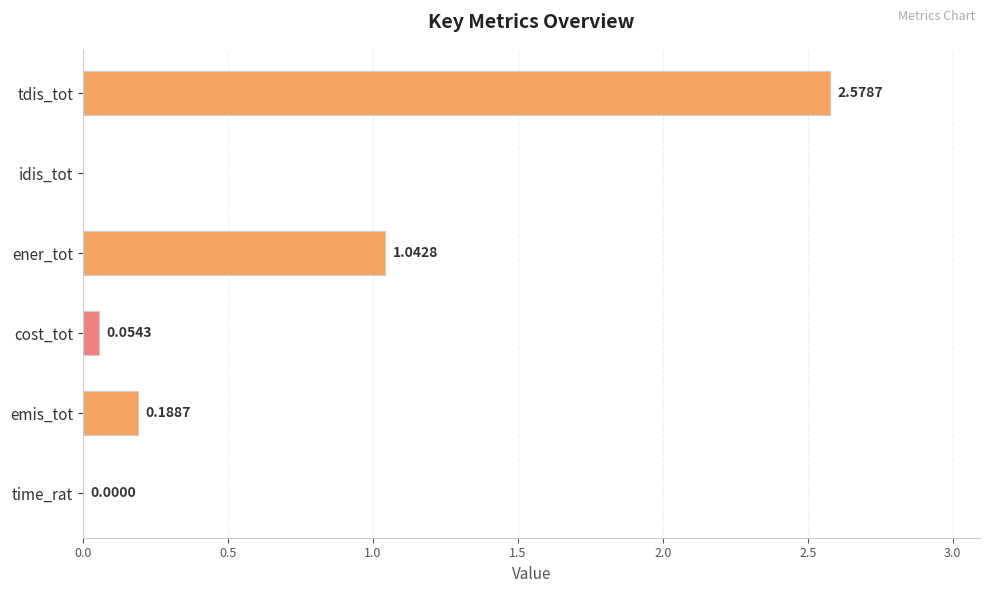

Which category has the highest value across all series?

tdis_tot